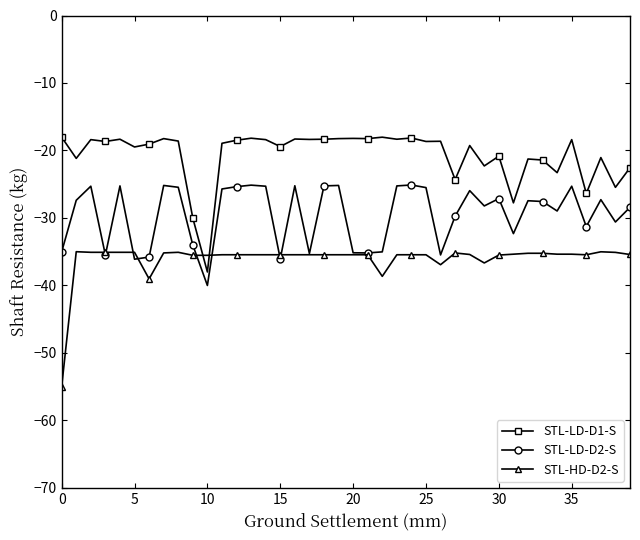

What is the minimum value shown in the chart?

-55.0